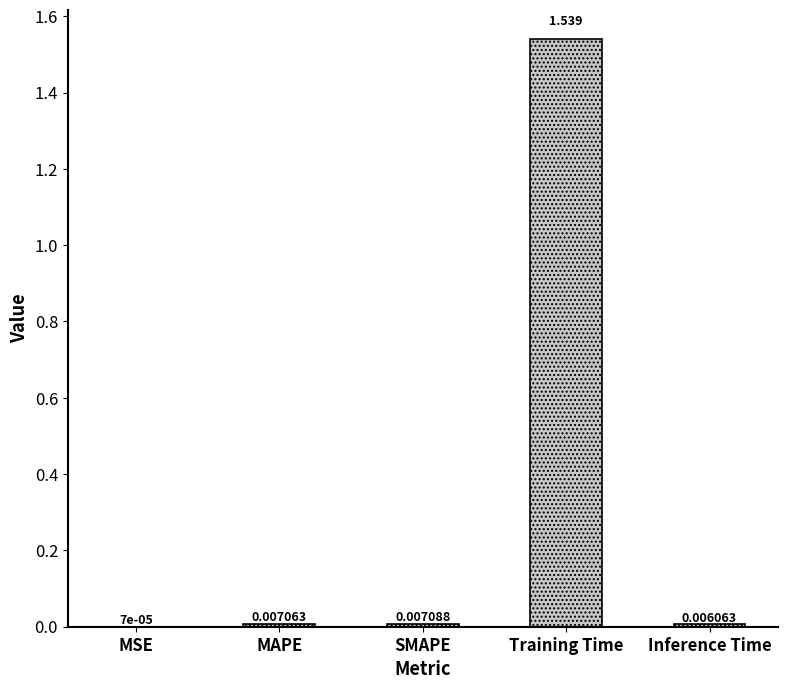

At which category does the chart reach its peak across all series?

Training Time